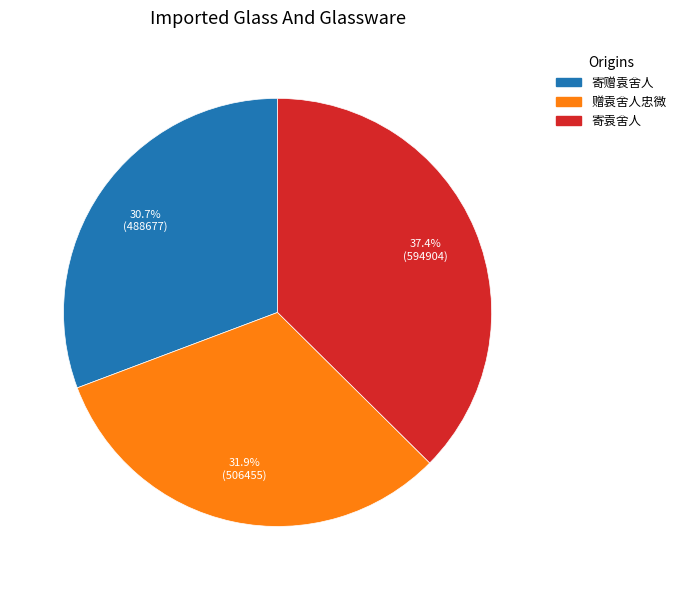

Is there a majority slice in this chart?

No